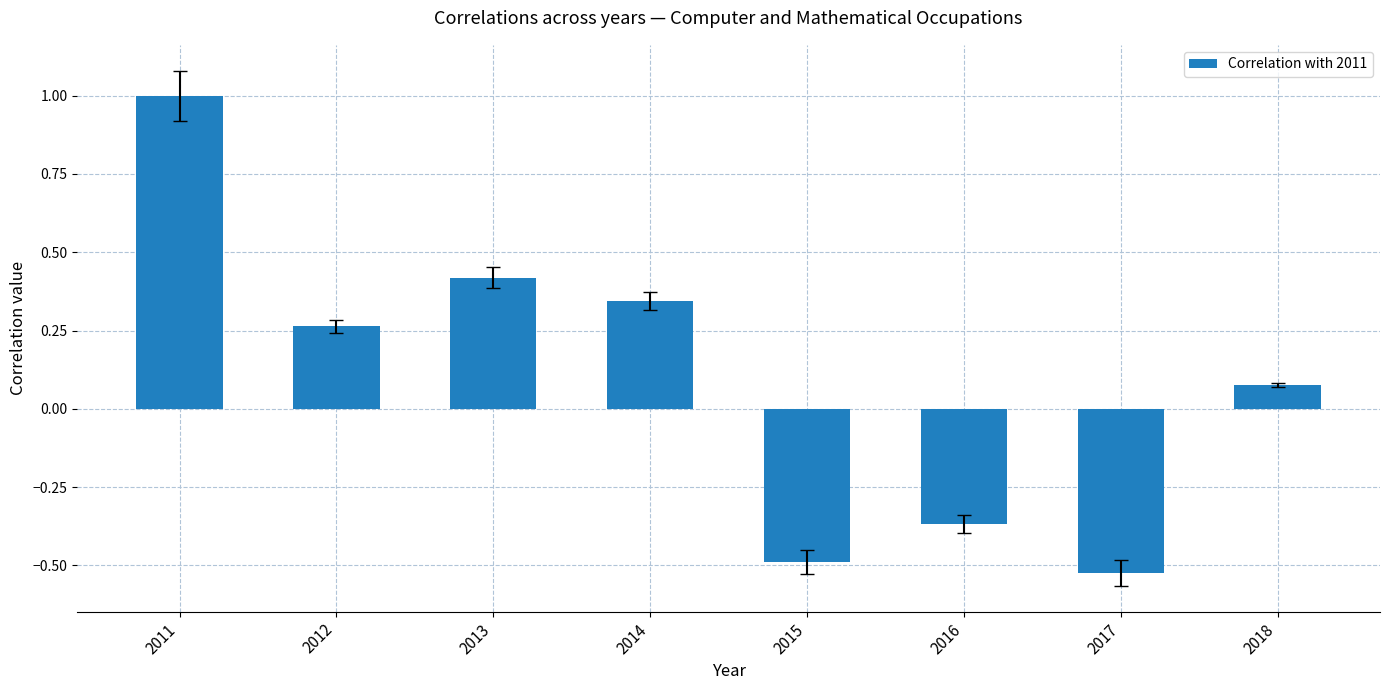

Rank the categories by value from lowest to highest.

2017, 2015, 2016, 2018, 2012, 2014, 2013, 2011